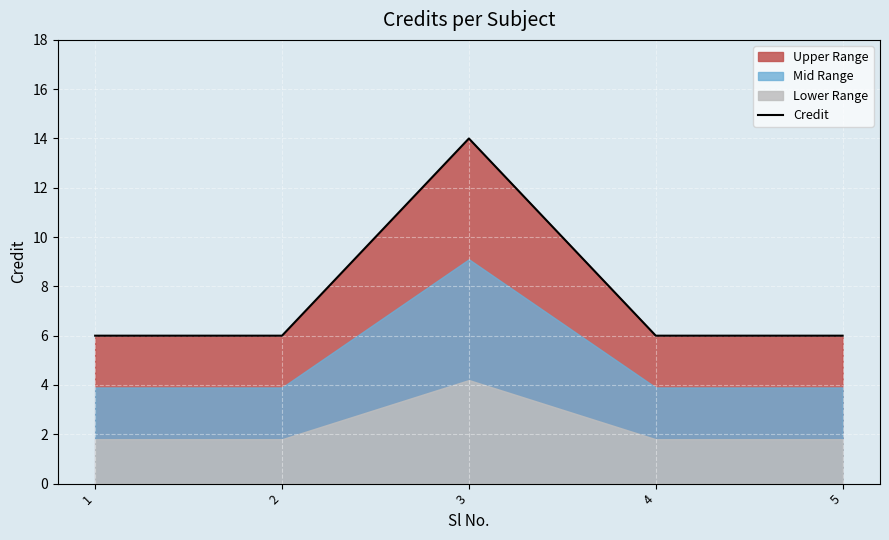

Reading right to left, list all the values displayed in this chart.

6	6	14	6	6